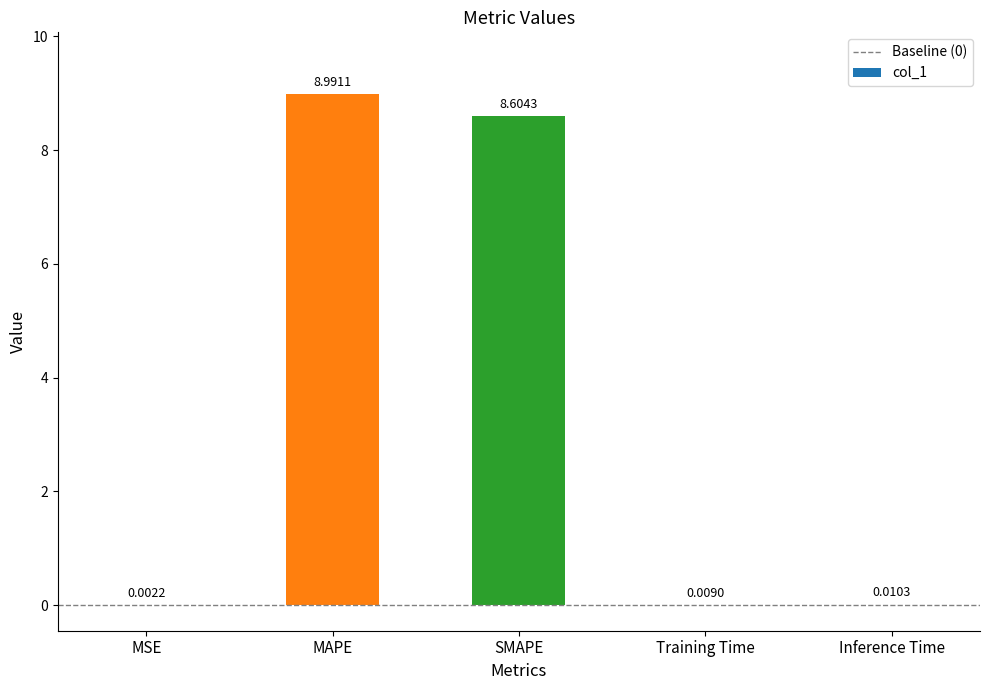

What is the sum of the values at SMAPE and MAPE?

17.6